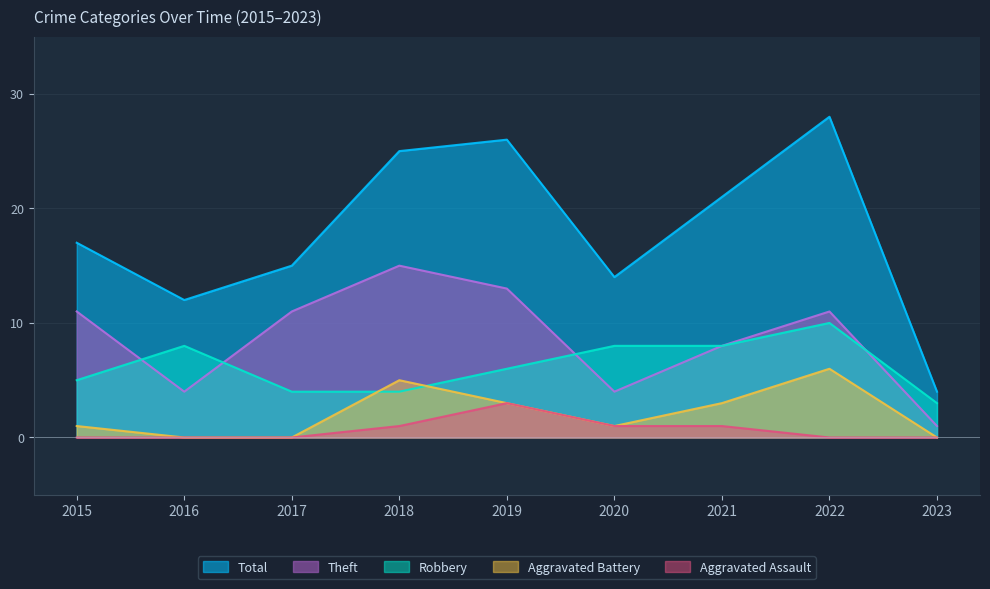

Reading left to right, extract all data points from this chart.

Robbery: 5	8	4	4	6	8	8	10	3
Theft: 11	4	11	15	13	4	8	11	1
Total: 17	12	15	25	26	14	21	28	4
Aggravated Battery: 1	0	0	5	3	1	3	6	0
Aggravated Assault: 0	0	0	1	3	1	1	0	0